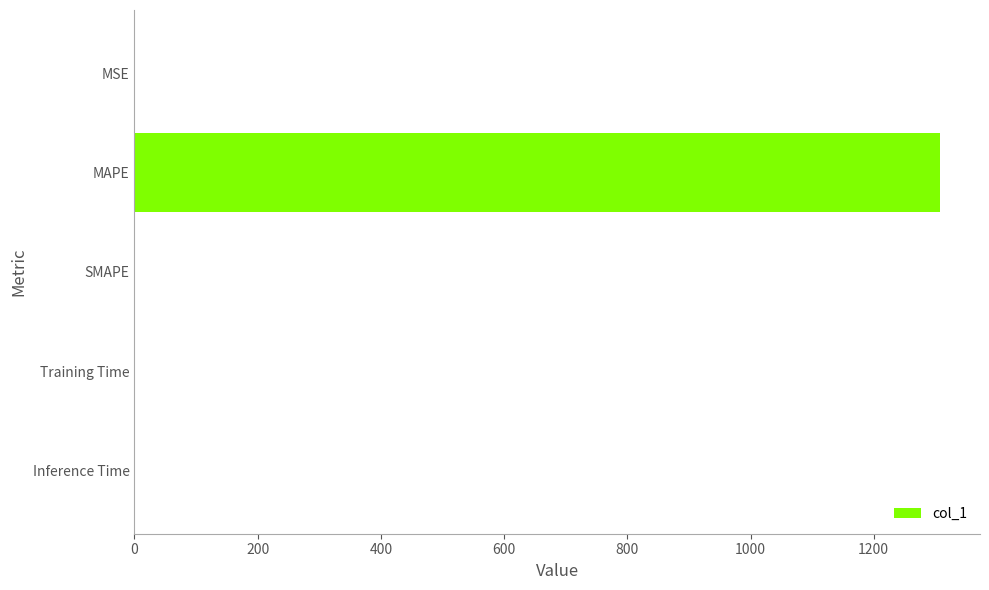

True or false: the data shows -728.9 at SMAPE.

False